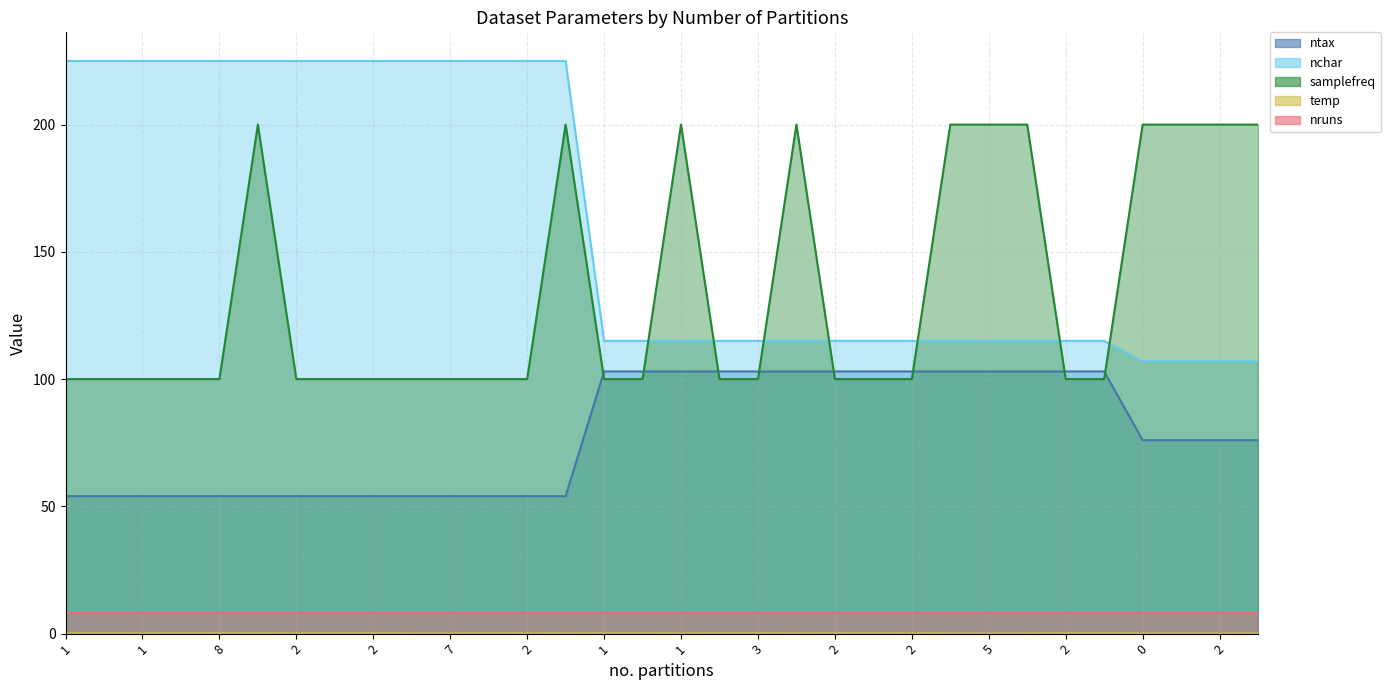

What is the label of the 7th point from the left?

2